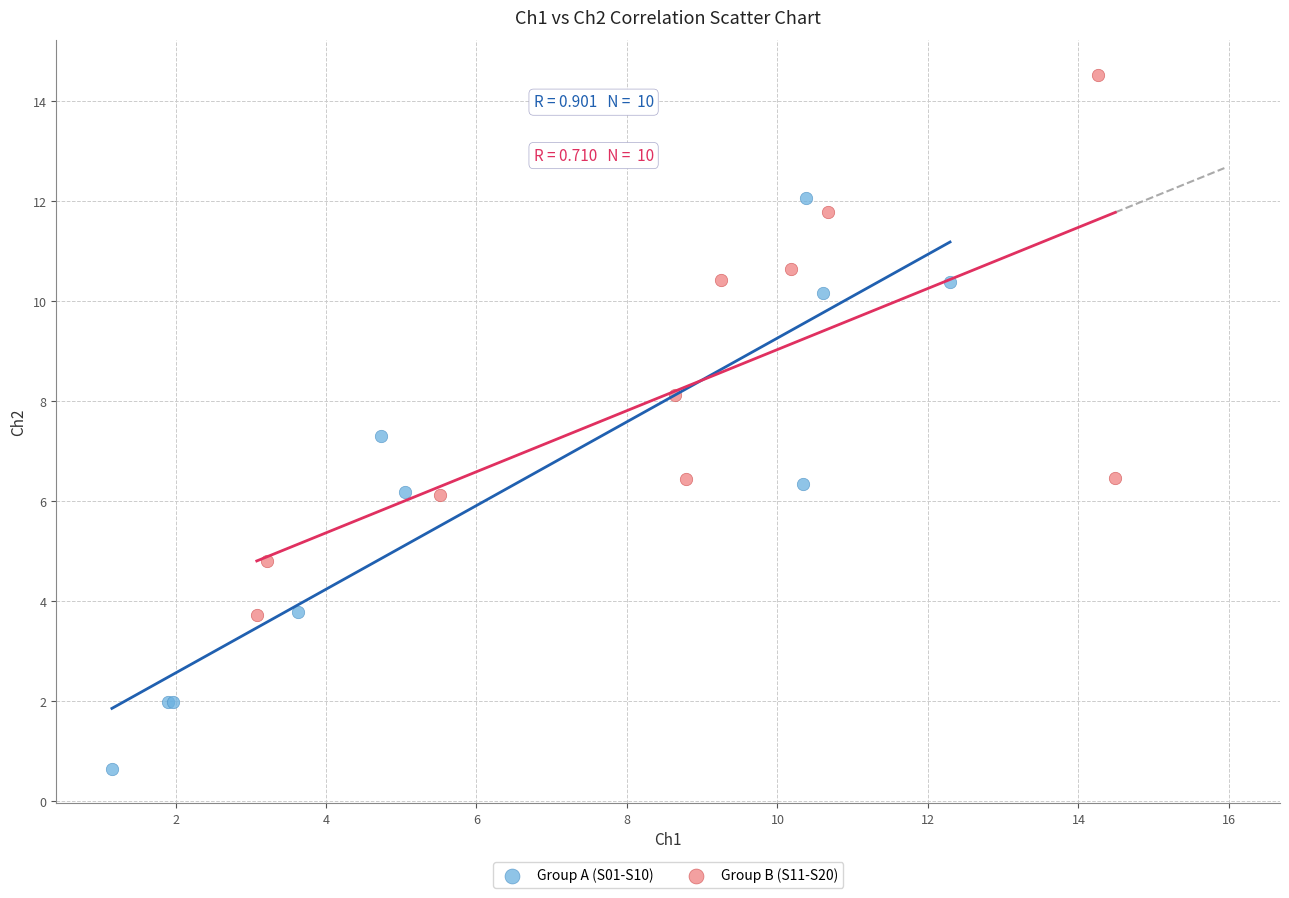

Which series reaches the minimum Y coordinate?

Group A (S01-S10)